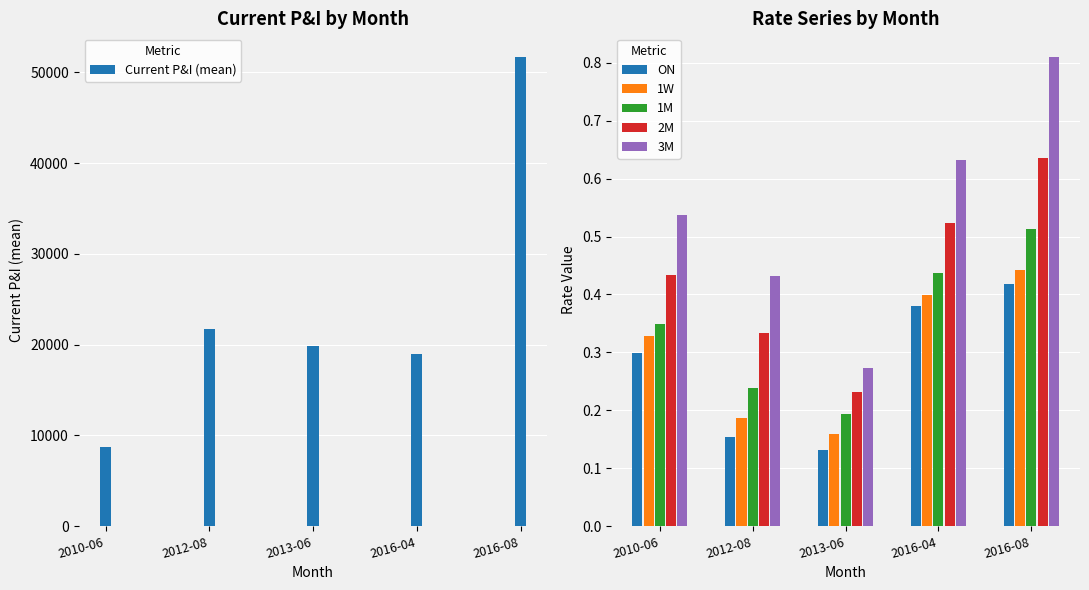

At which category is the sum across all series the highest?

2016-08